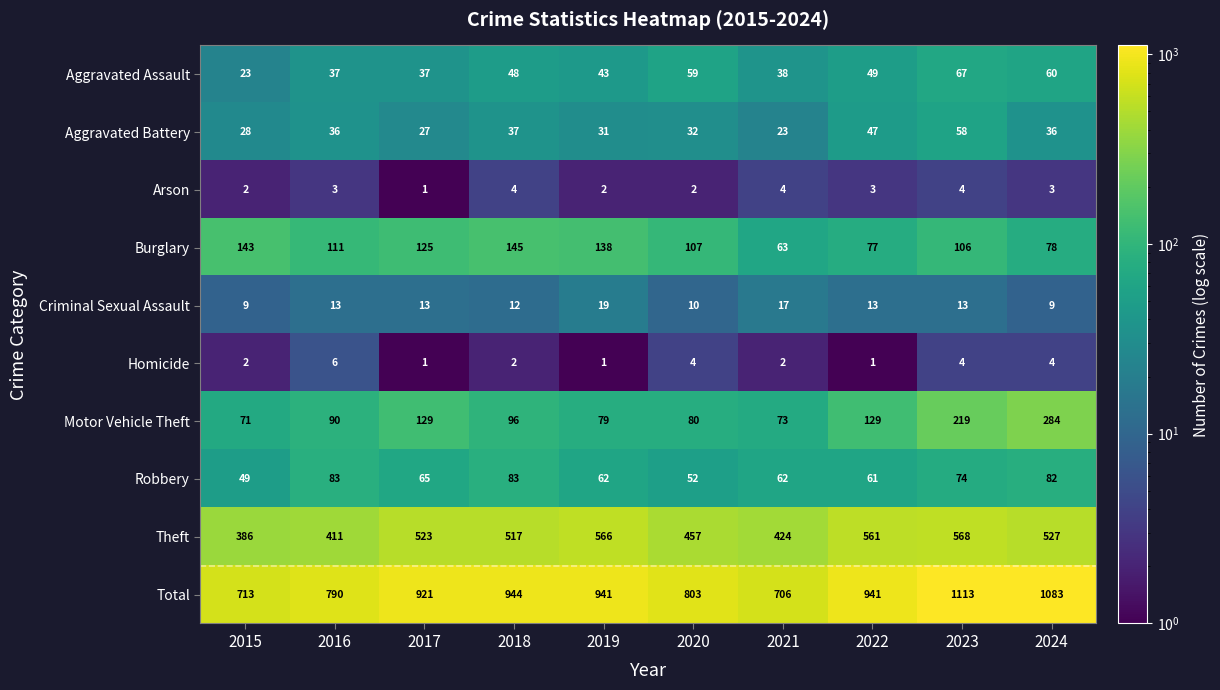

What is the difference between the Robbery values at 2017 and 2023?

9